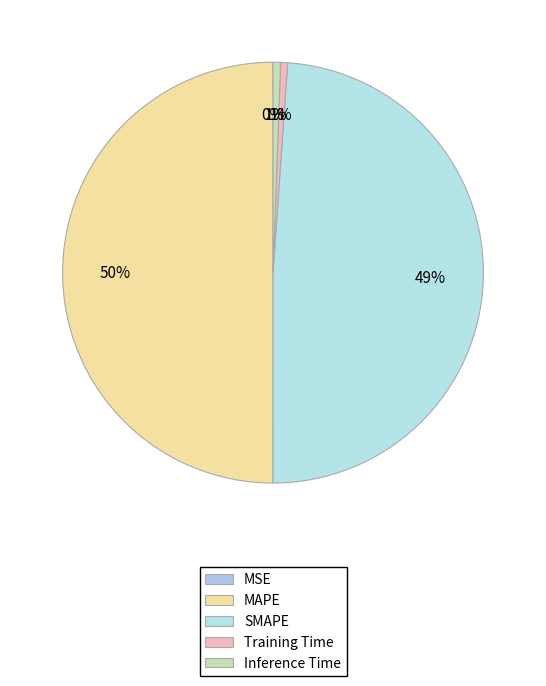

Count the number of slices in the pie.

5